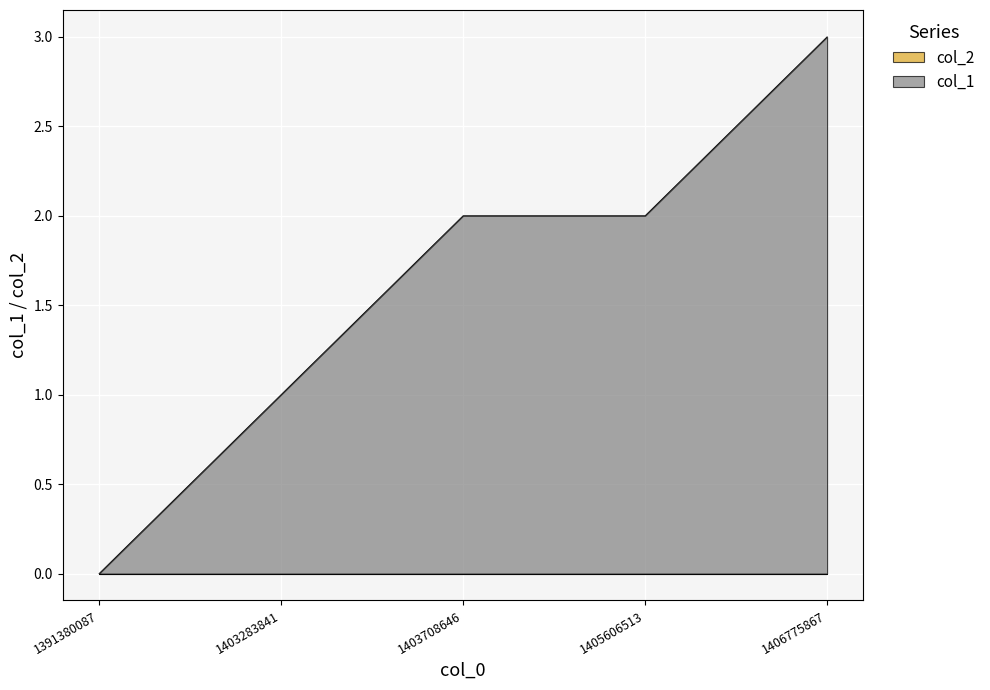

What is the difference between the maximum and minimum values?

3